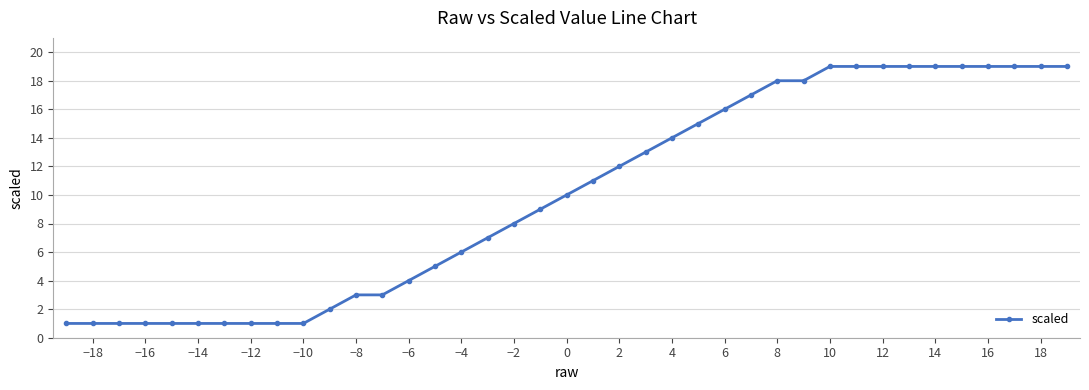

What is the difference between the second highest and minimum values?

18